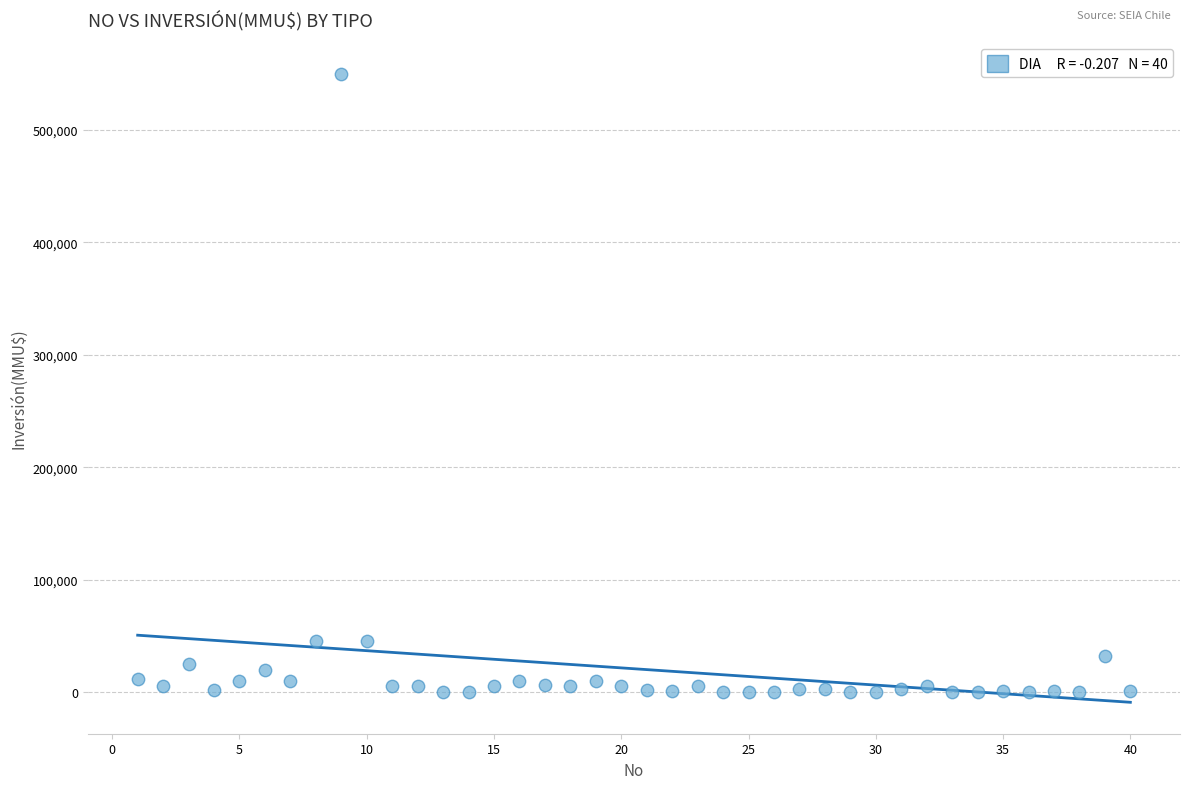

What is the range of Y values (max minus min)?

550000